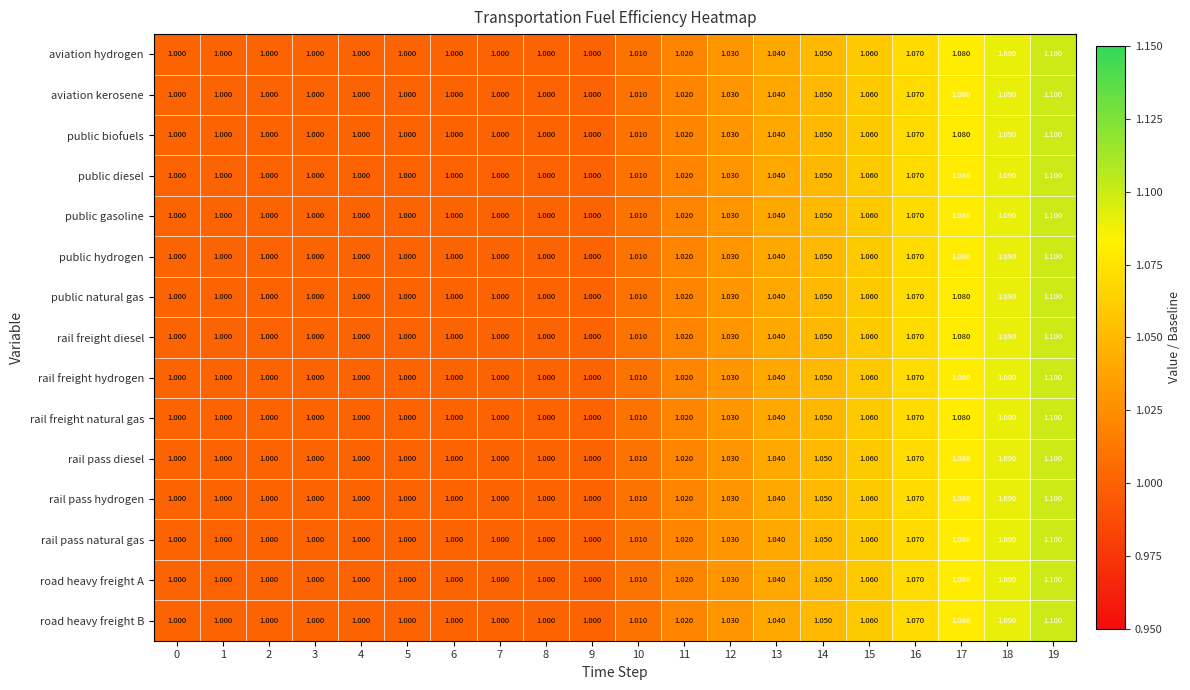

At 14, list the series in order from smallest to largest.

public diesel, rail freight diesel, rail freight natural gas, aviation hydrogen, aviation kerosene, public biofuels, public gasoline, public hydrogen, public natural gas, rail freight hydrogen, rail pass diesel, rail pass hydrogen, rail pass natural gas, road heavy freight A, road heavy freight B